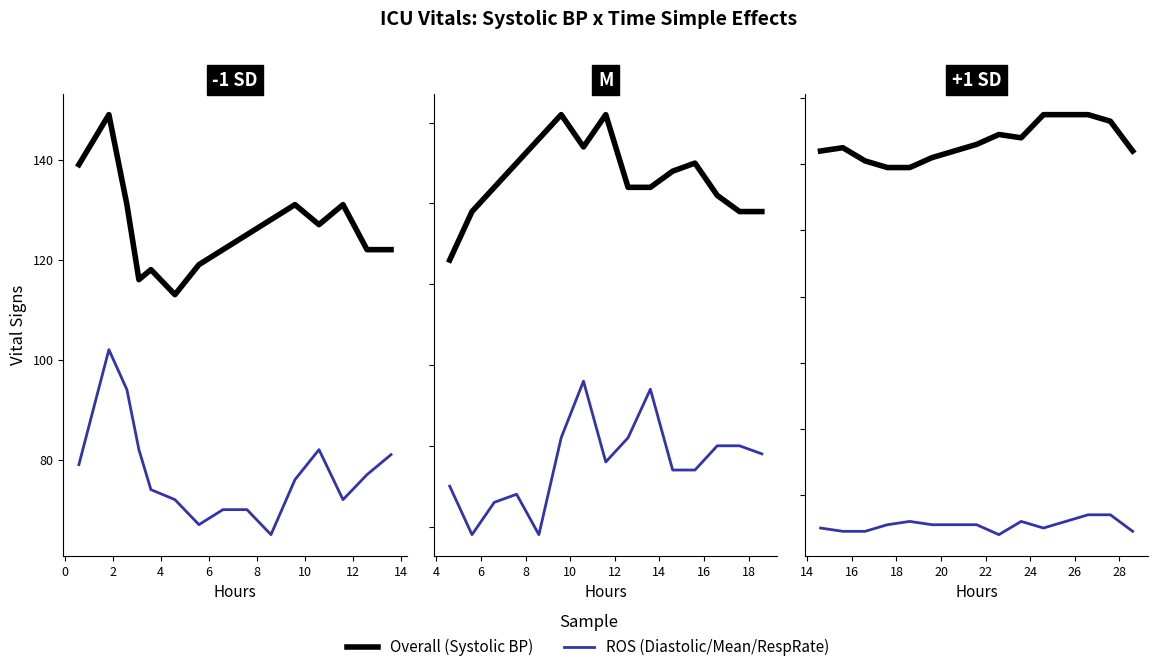

True or false: Overall and ROS intersect in this chart.

False